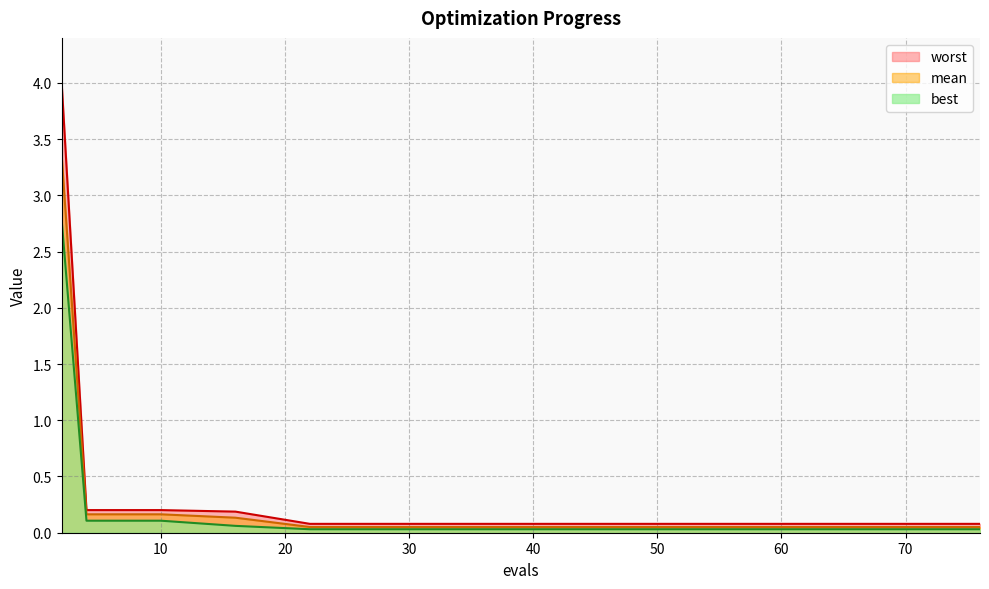

What is the difference between the mean values at 37 and 2?

3.3